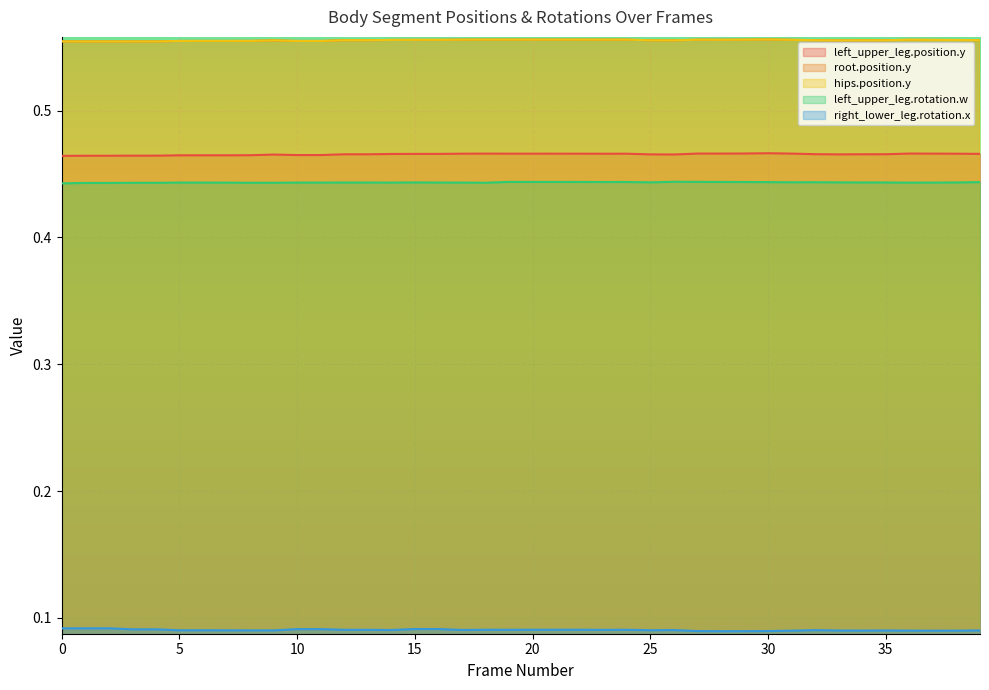

What is the average value of the right_lower_leg.rotation.x series?

0.1